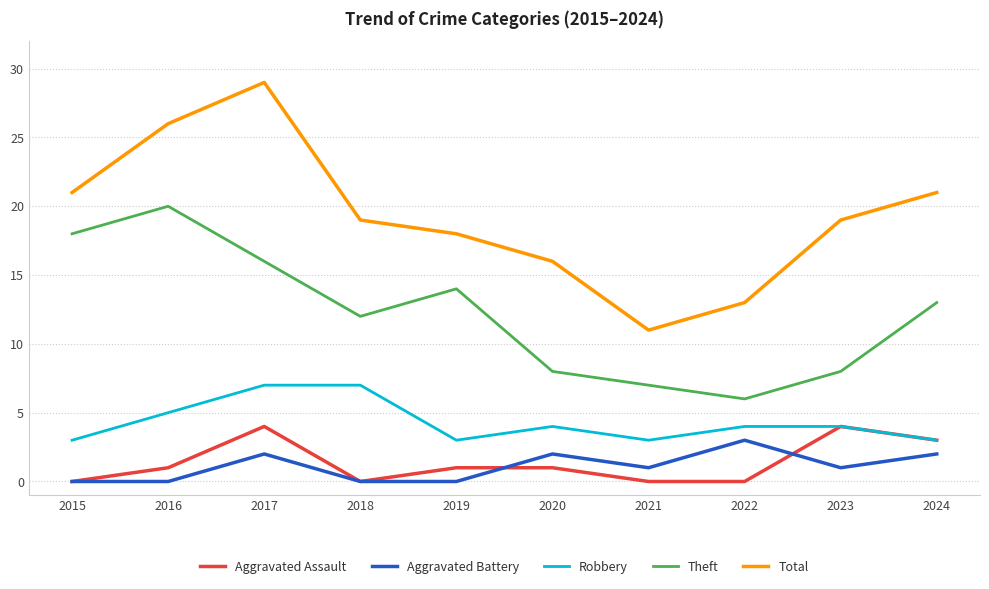

What is the difference between the second highest and second lowest values in the Aggravated Assault series?

4